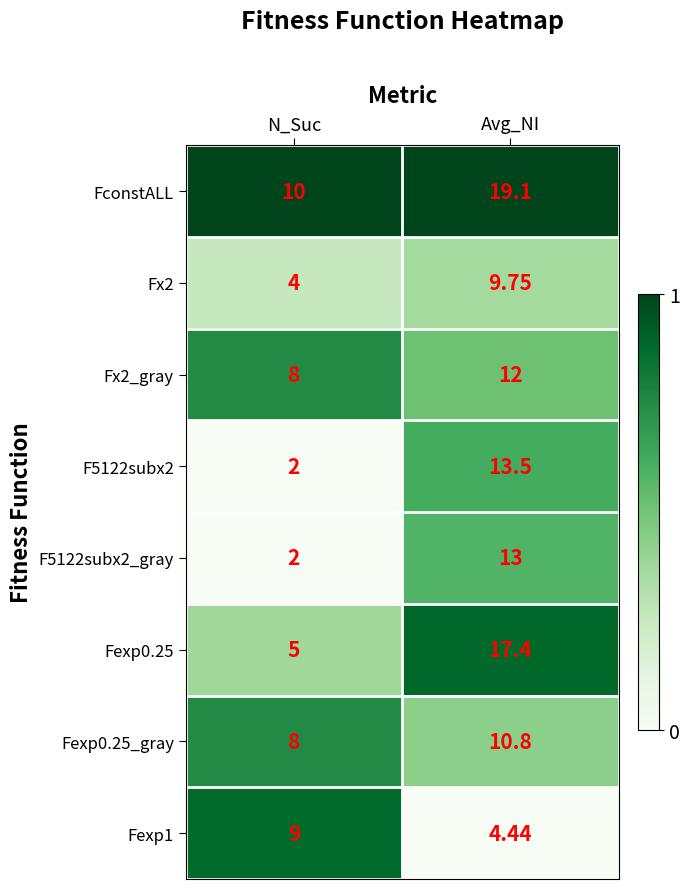

At which category is the sum across all series the highest?

Avg_NI